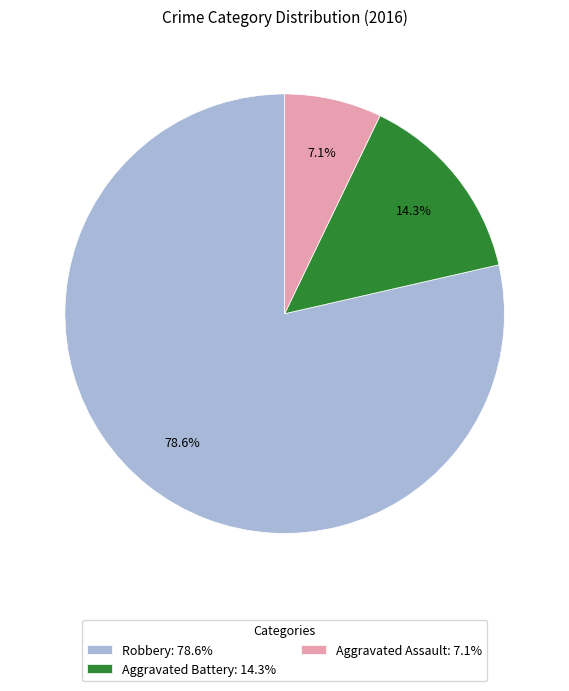

Which has a higher value, Aggravated Assault or Robbery?

Robbery